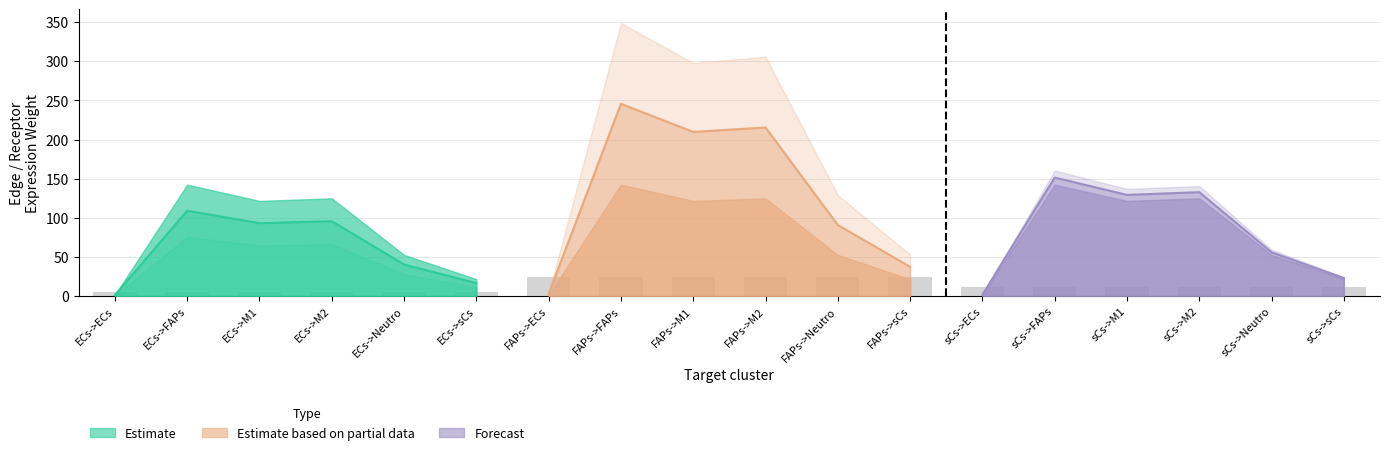

What is the approximate value of Estimate based on partial data at FAPs->ECs?

2.8